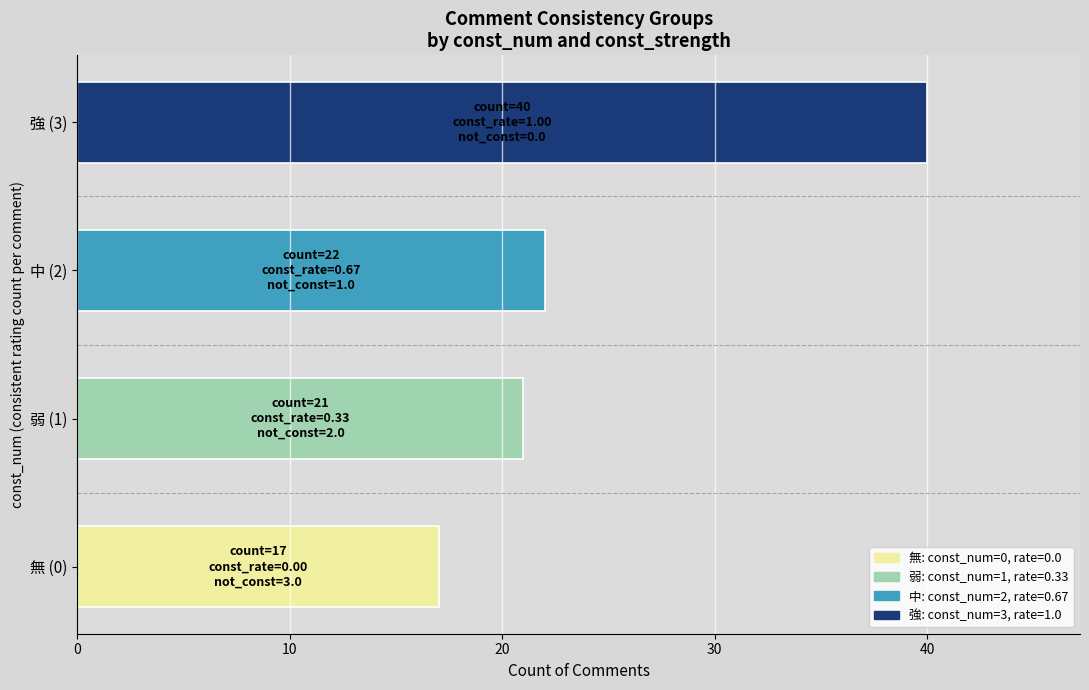

Are the bars horizontal?

Yes